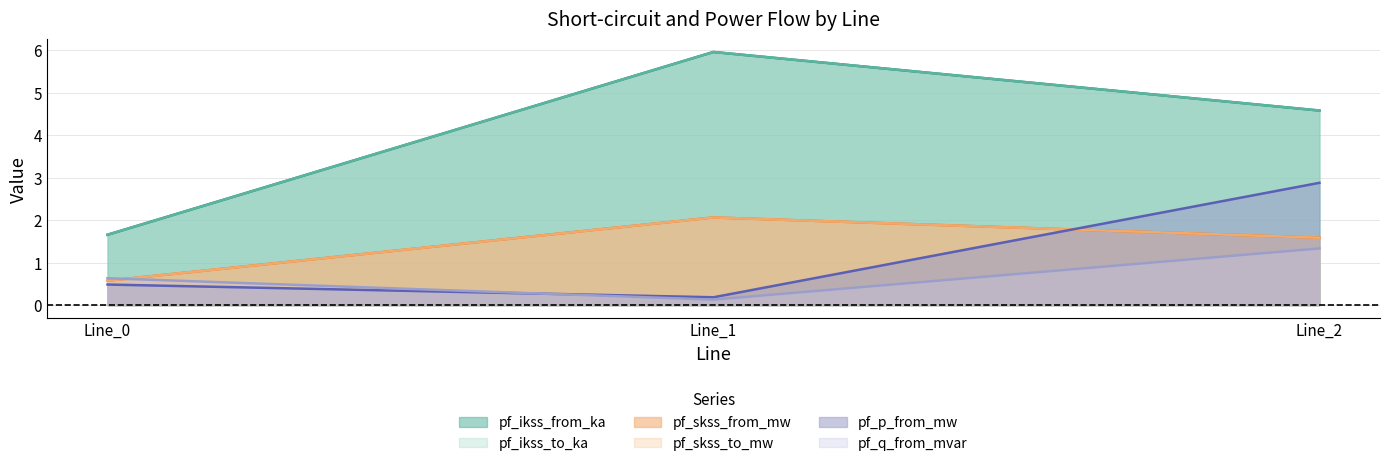

Reading right to left, transcribe all the data shown in this chart.

pf_ikss_from_ka: 4.6	6.0	1.7
pf_ikss_to_ka: 4.6	6.0	1.7
pf_skss_from_mw: 1.6	2.1	0.6
pf_skss_to_mw: 1.6	2.1	0.6
pf_p_from_mw: 2.9	0.2	0.5
pf_q_from_mvar: 1.3	0.1	0.6